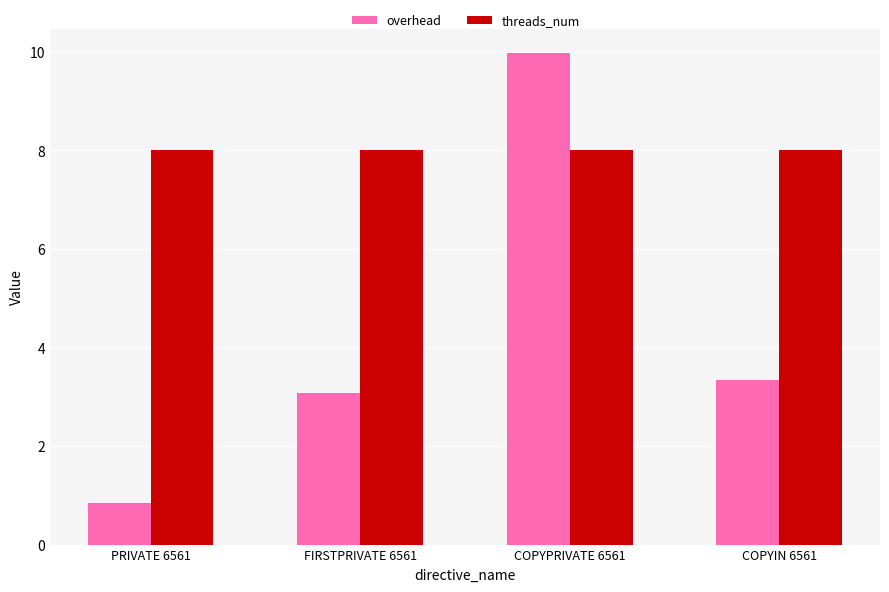

Between COPYPRIVATE 6561 and COPYIN 6561, which series saw the biggest shift?

overhead